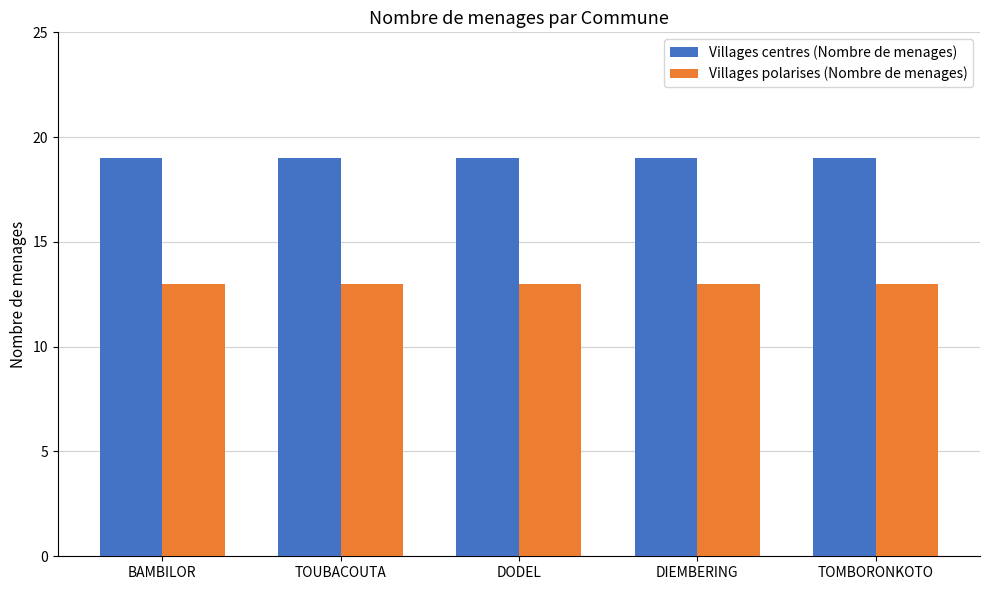

List the series in order of their peak value, highest first.

Villages centres (Nombre de menages), Villages polarises (Nombre de menages)